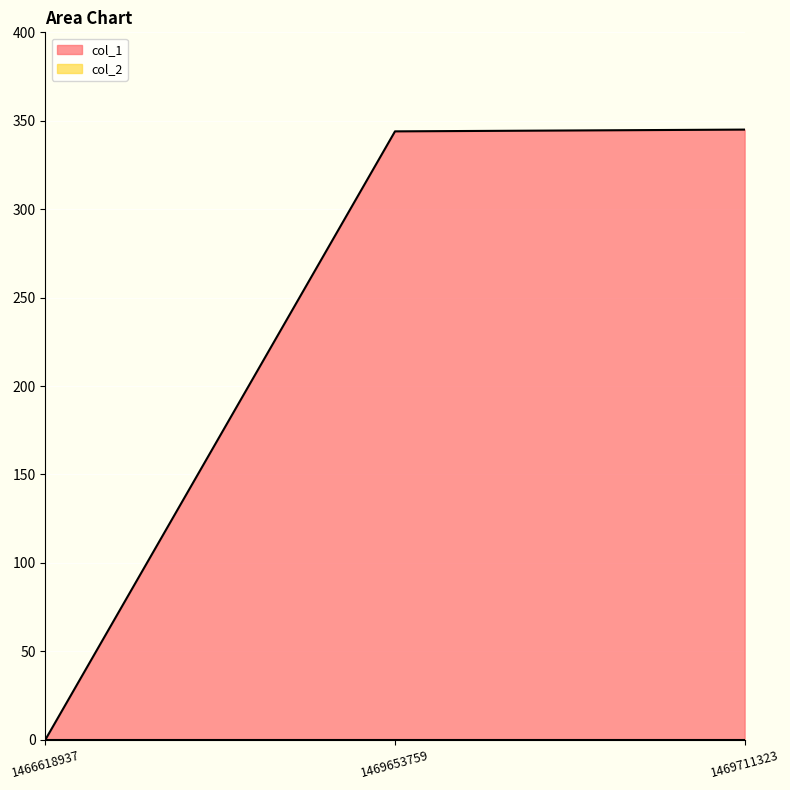

Where is the data nearest to the value 172?

1466618937